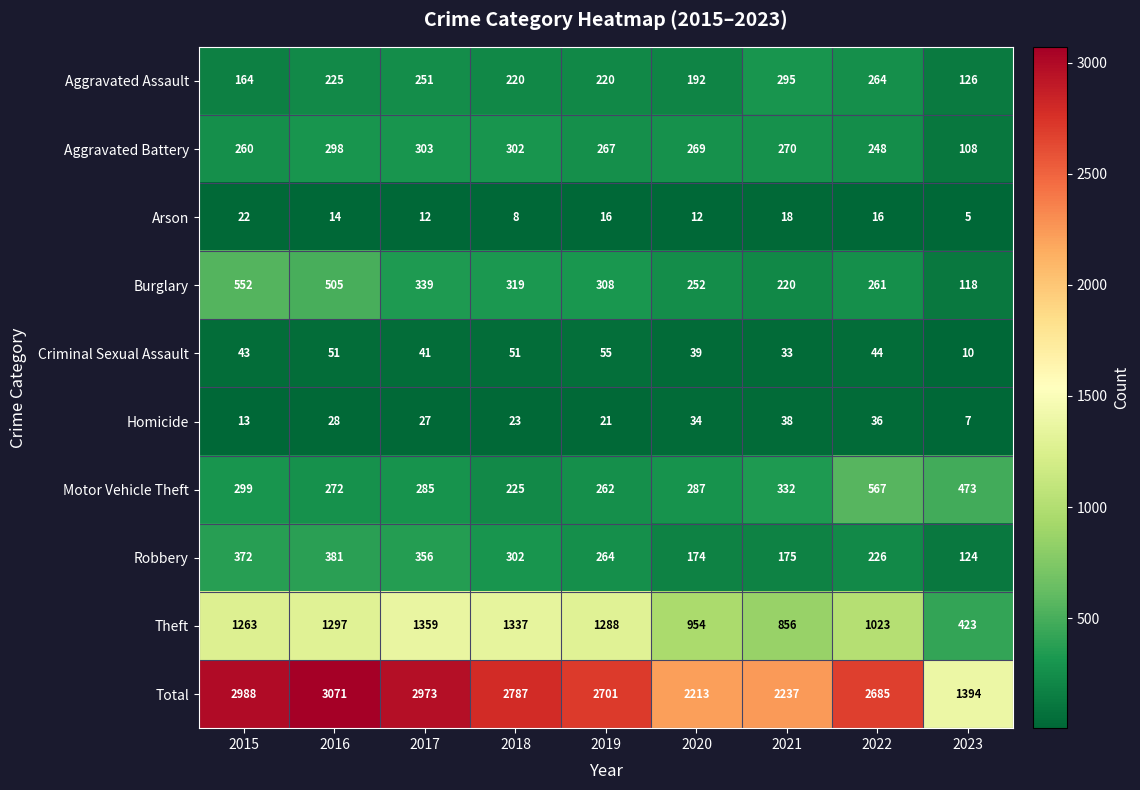

The Burglary series shows 836 at 2015. True or false?

False